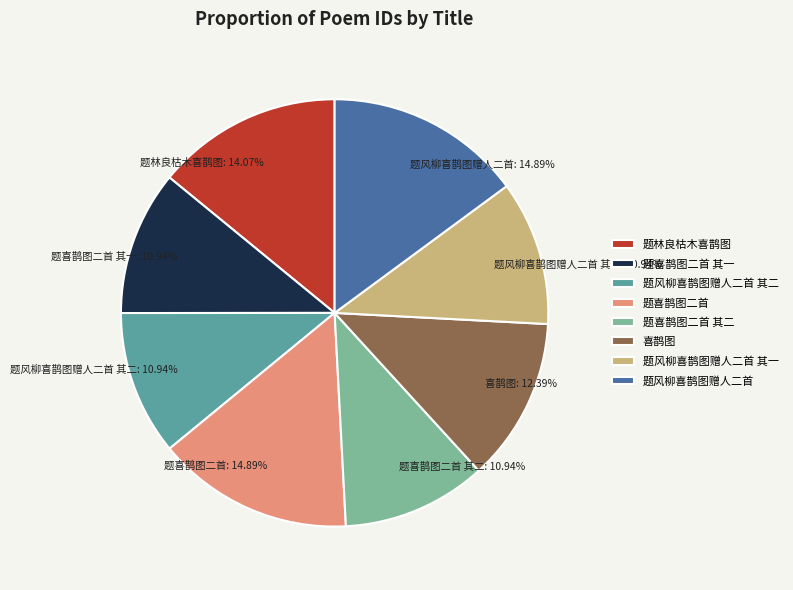

How much of the chart is everything except 题风柳喜鹊图赠人二首?

85.1%